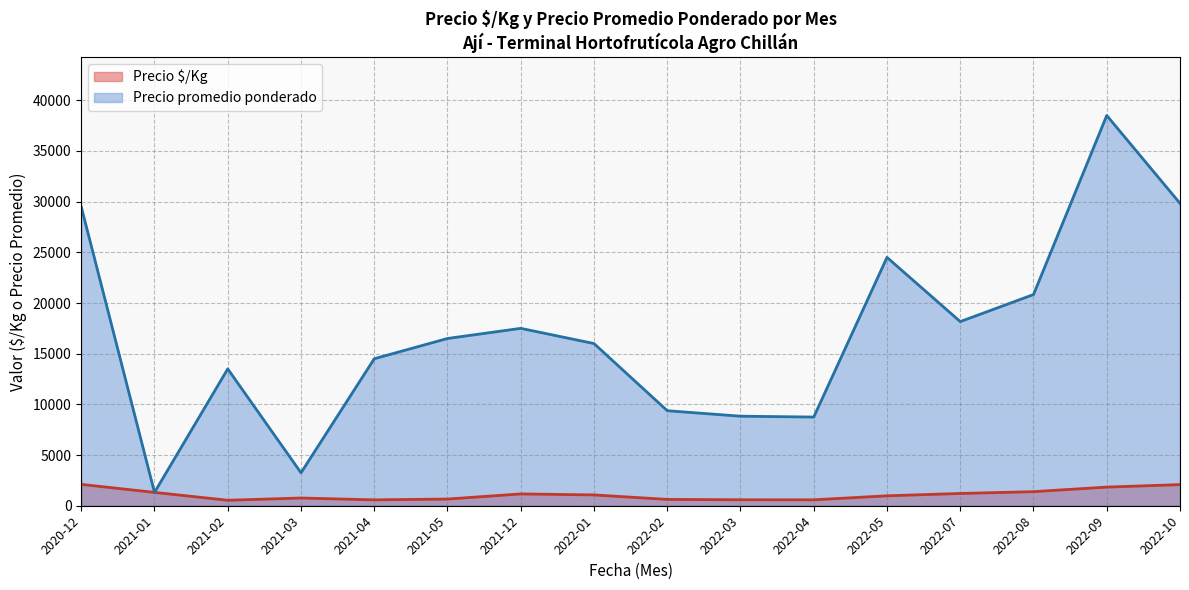

List the series in order of their overall mean, lowest first.

Precio $/Kg, Precio promedio ponderado